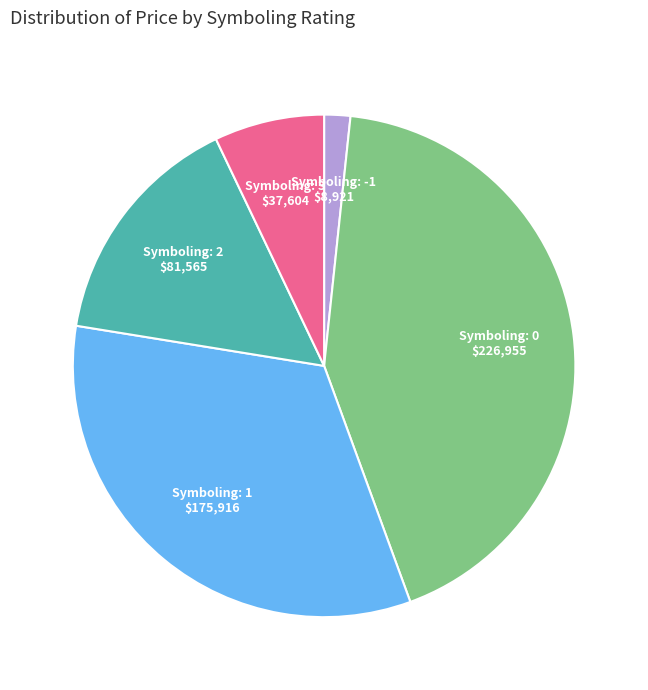

Does any single category account for the majority?

No